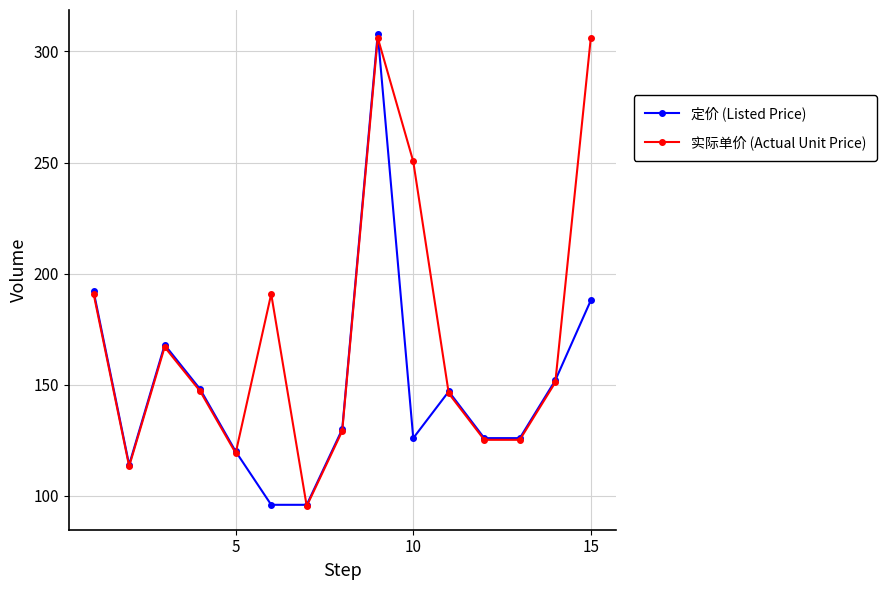

What is the difference between the maximum and minimum values in the 定价 (Listed Price) series?

212.0